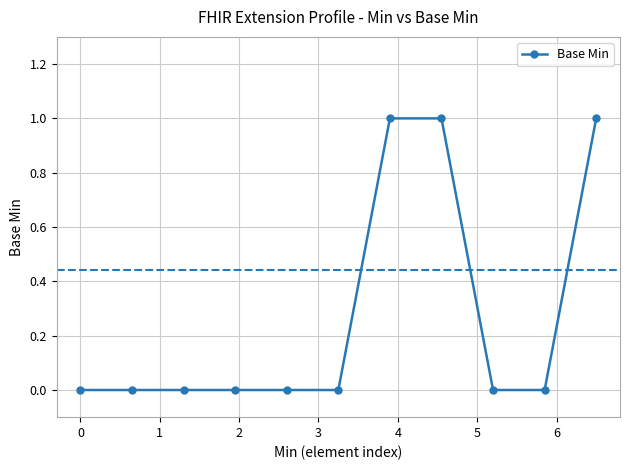

What is the sum of all values?

3